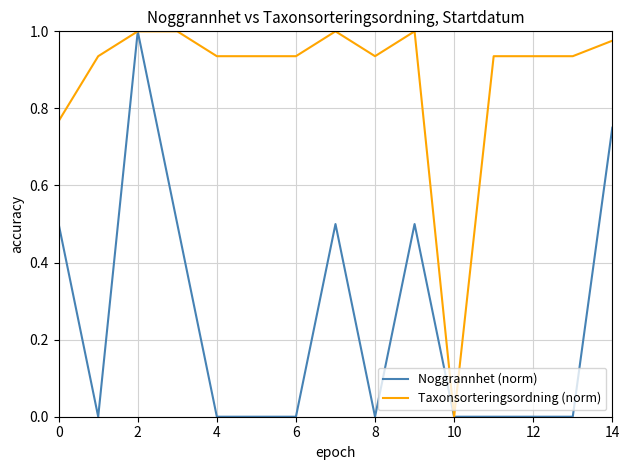

Rank the series by their average value, from highest to lowest.

Taxonsorteringsordning (norm), Noggrannhet (norm)